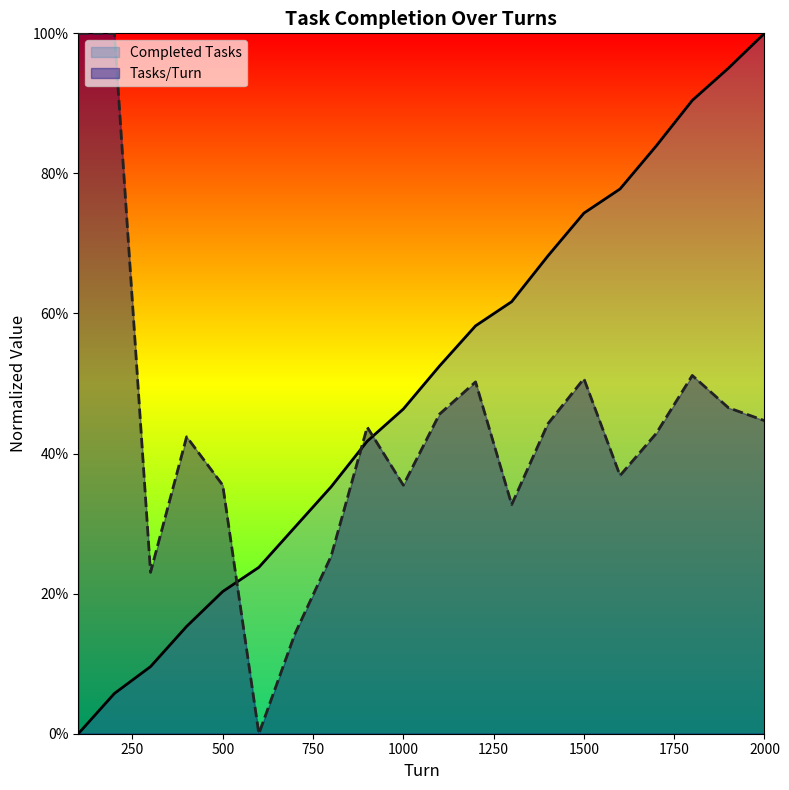

What is the total value across all series at 1400?

1.1